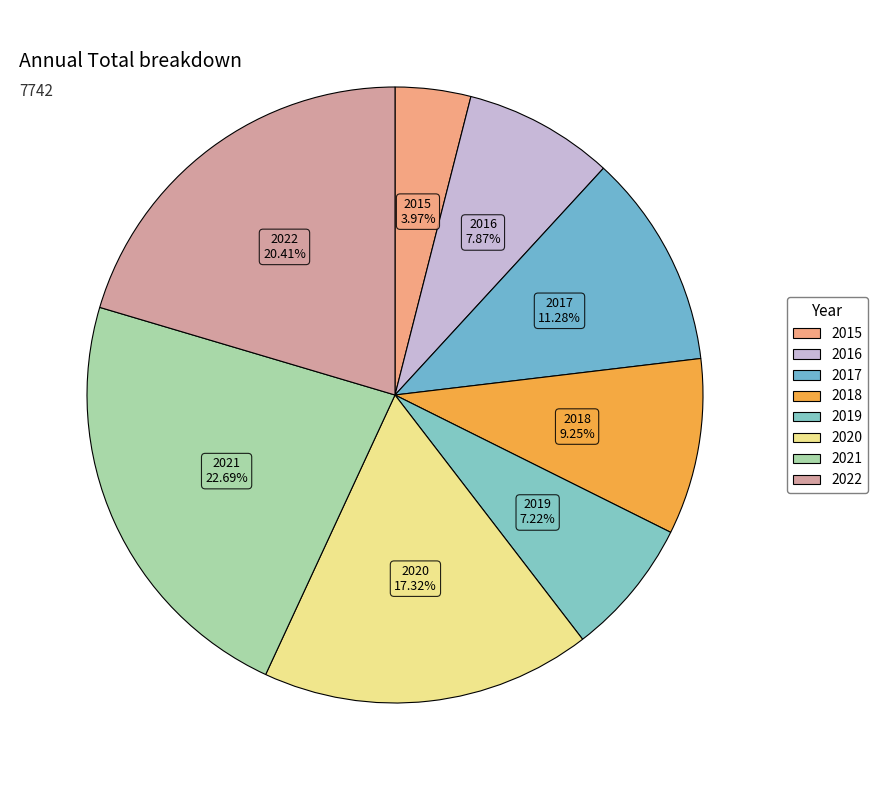

To the nearest percent, what is the difference between the largest and smallest slice percentages?

19%